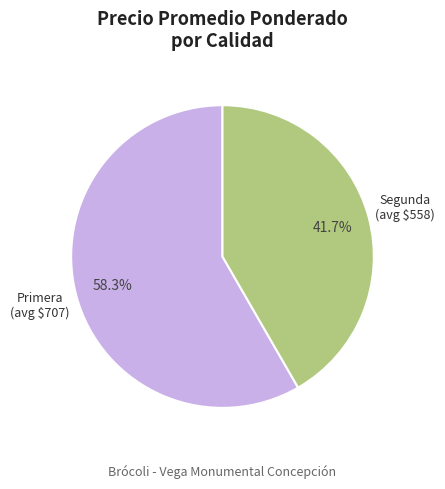

Do Primera and Segunda together represent more than half of the pie?

Yes